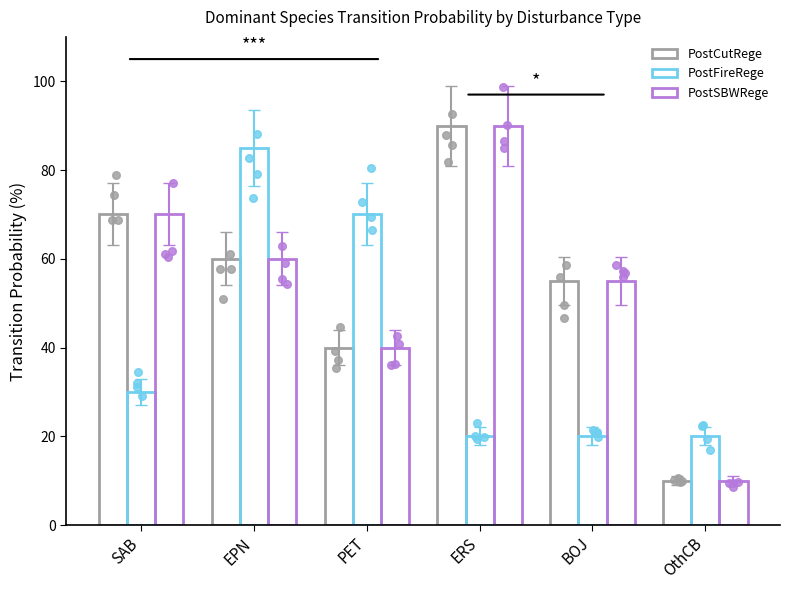

Which series has the largest Y range (max minus min)?

PostCutRege